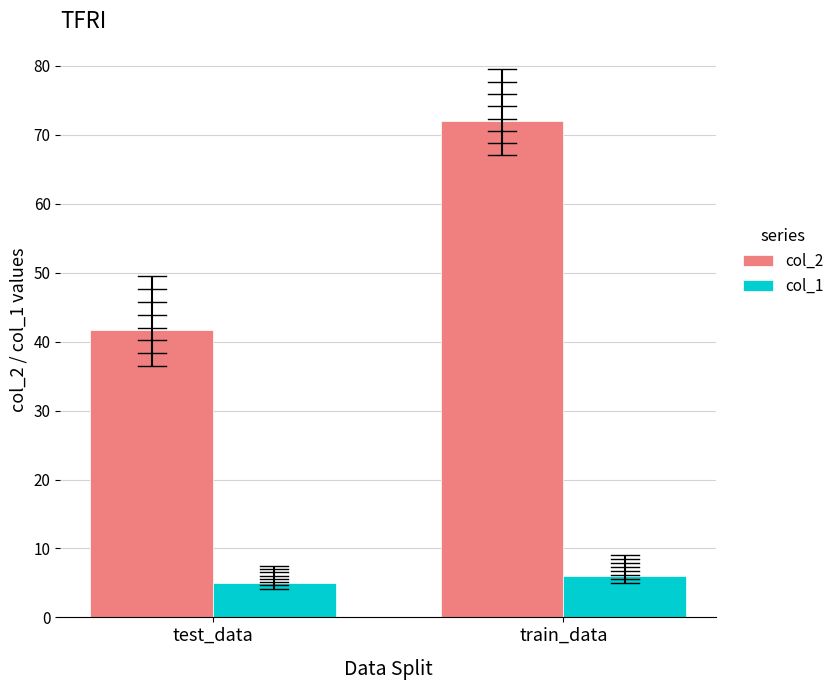

The col_2 series shows 24.9 at test_data. True or false?

False